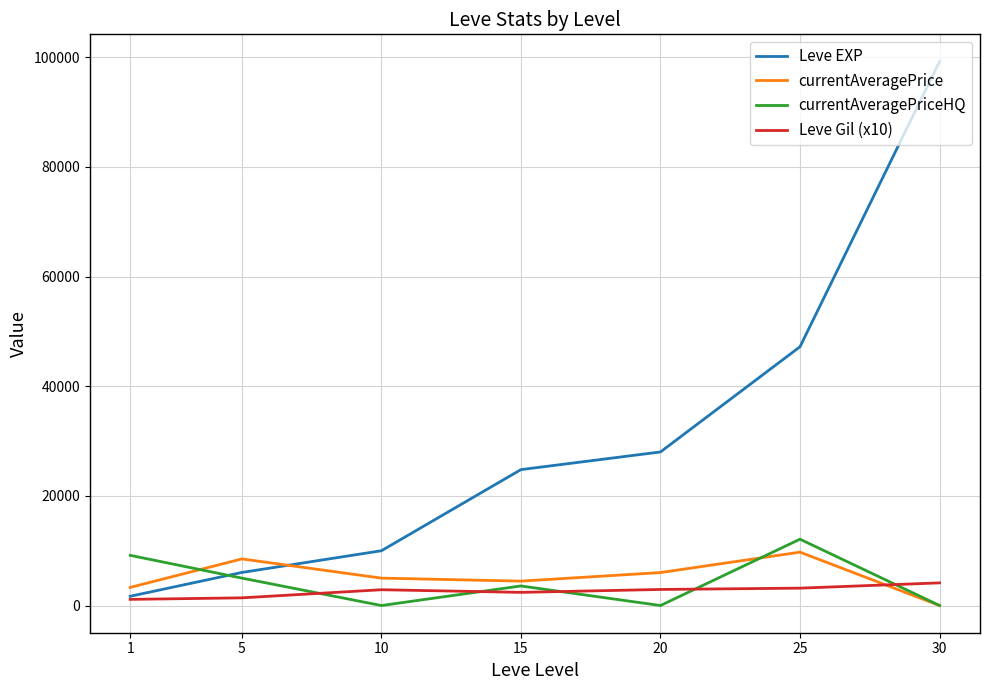

The value of currentAveragePrice at 5 is 14840.9. True or false?

False